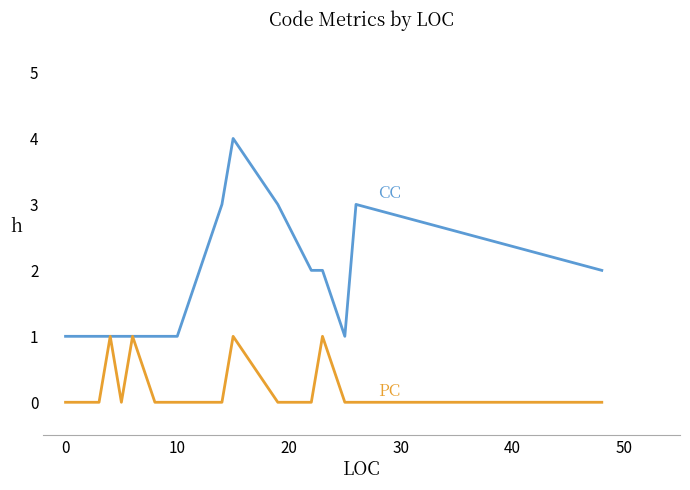

What is the greatest value displayed?

4